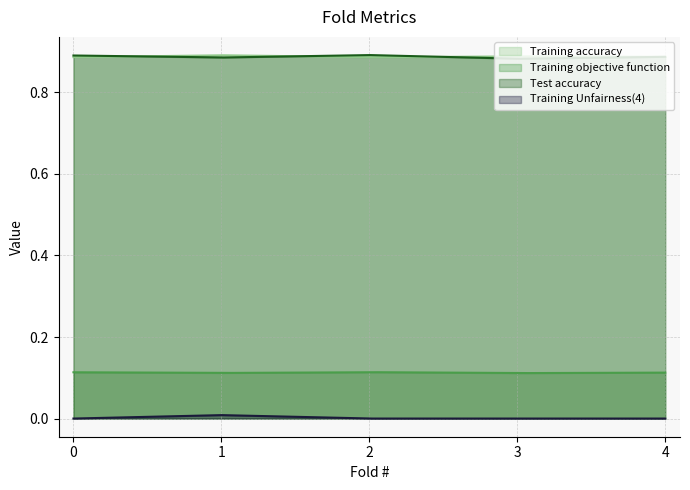

Which has a higher value, 1 or 2?

1